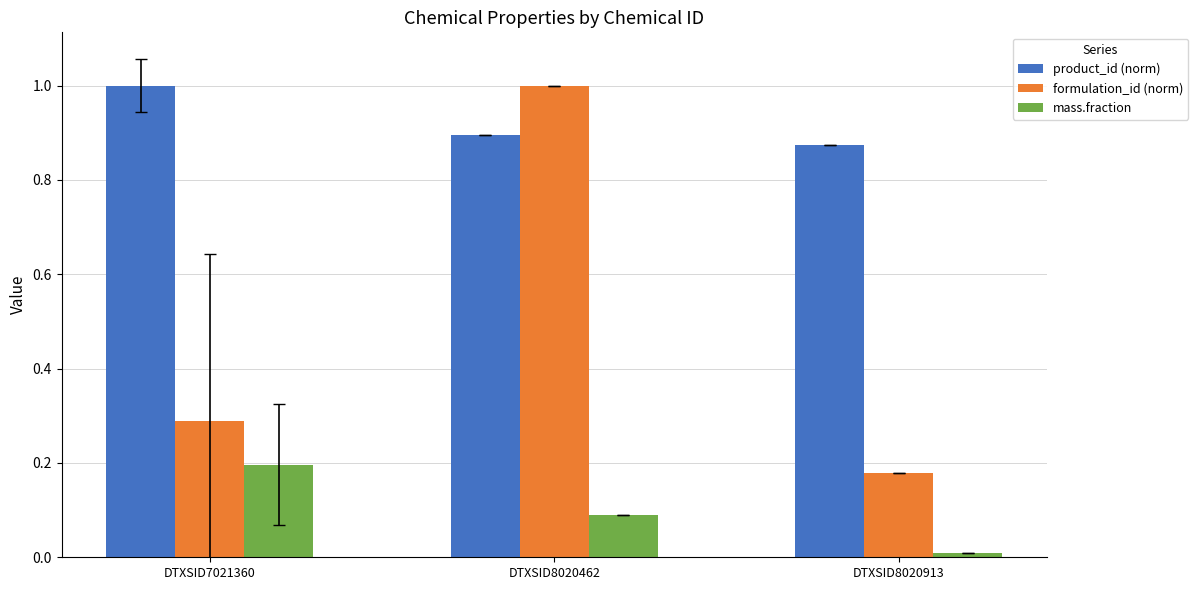

Which series has the widest spread of values?

formulation_id (norm)